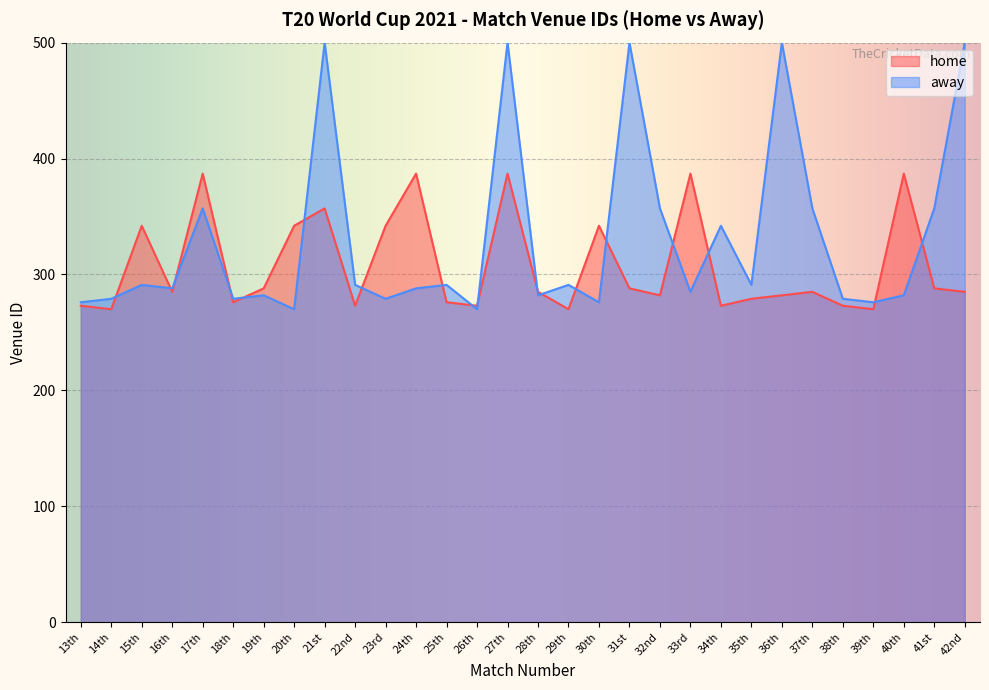

Where is the first local minimum?

14th